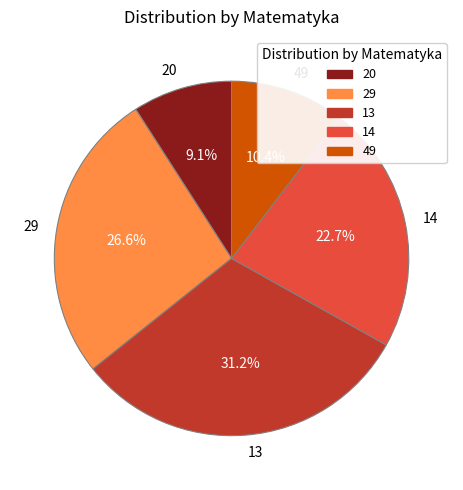

Combined, do 13 and 29 account for over 50%?

Yes